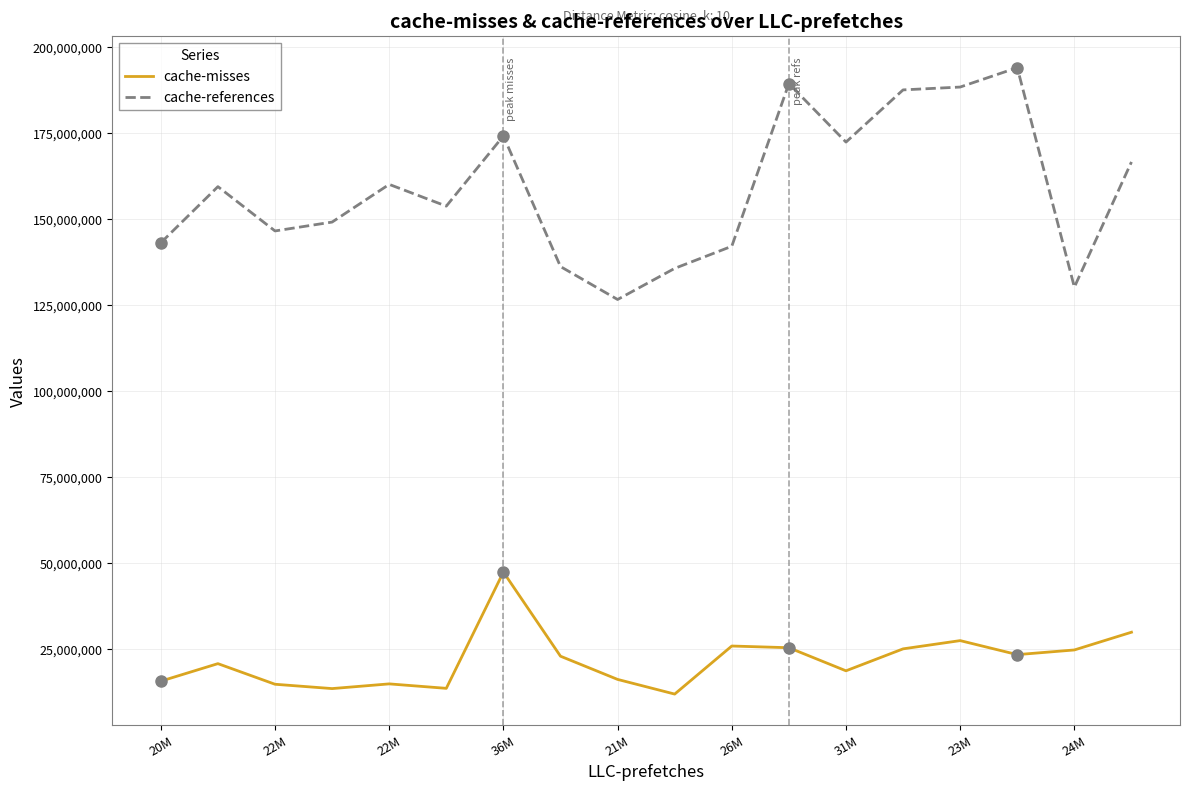

Which series has the largest range (max minus min)?

cache-references